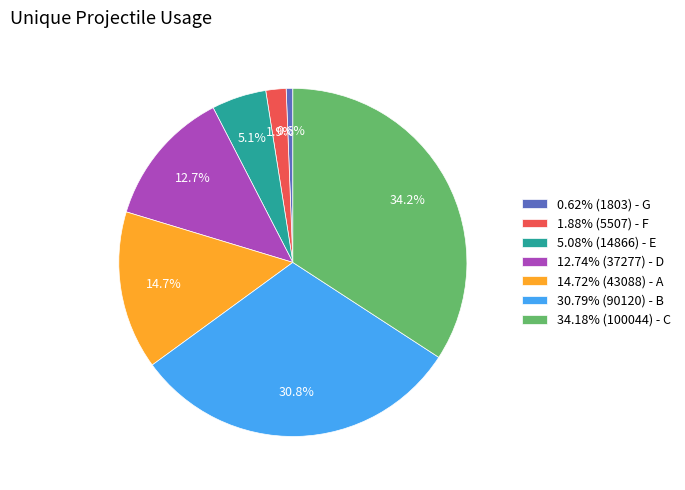

Does 34.18% (100044) - C represent more than half of the total?

No